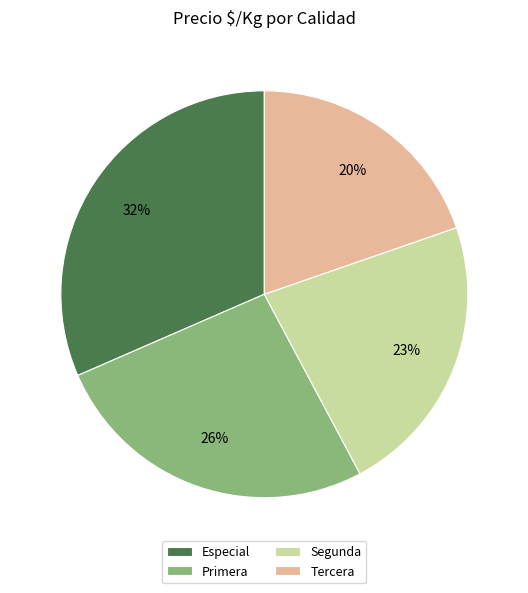

Is the sum of Tercera and Primera greater than half?

No